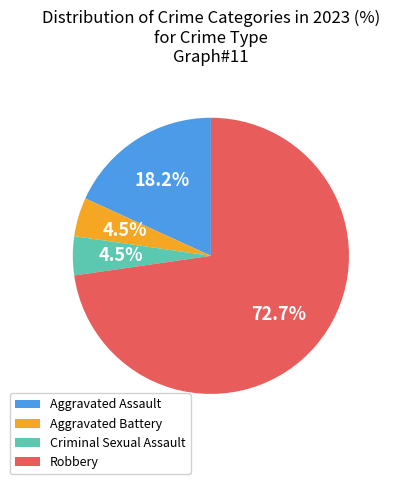

What is the largest slice in the pie chart?

Robbery